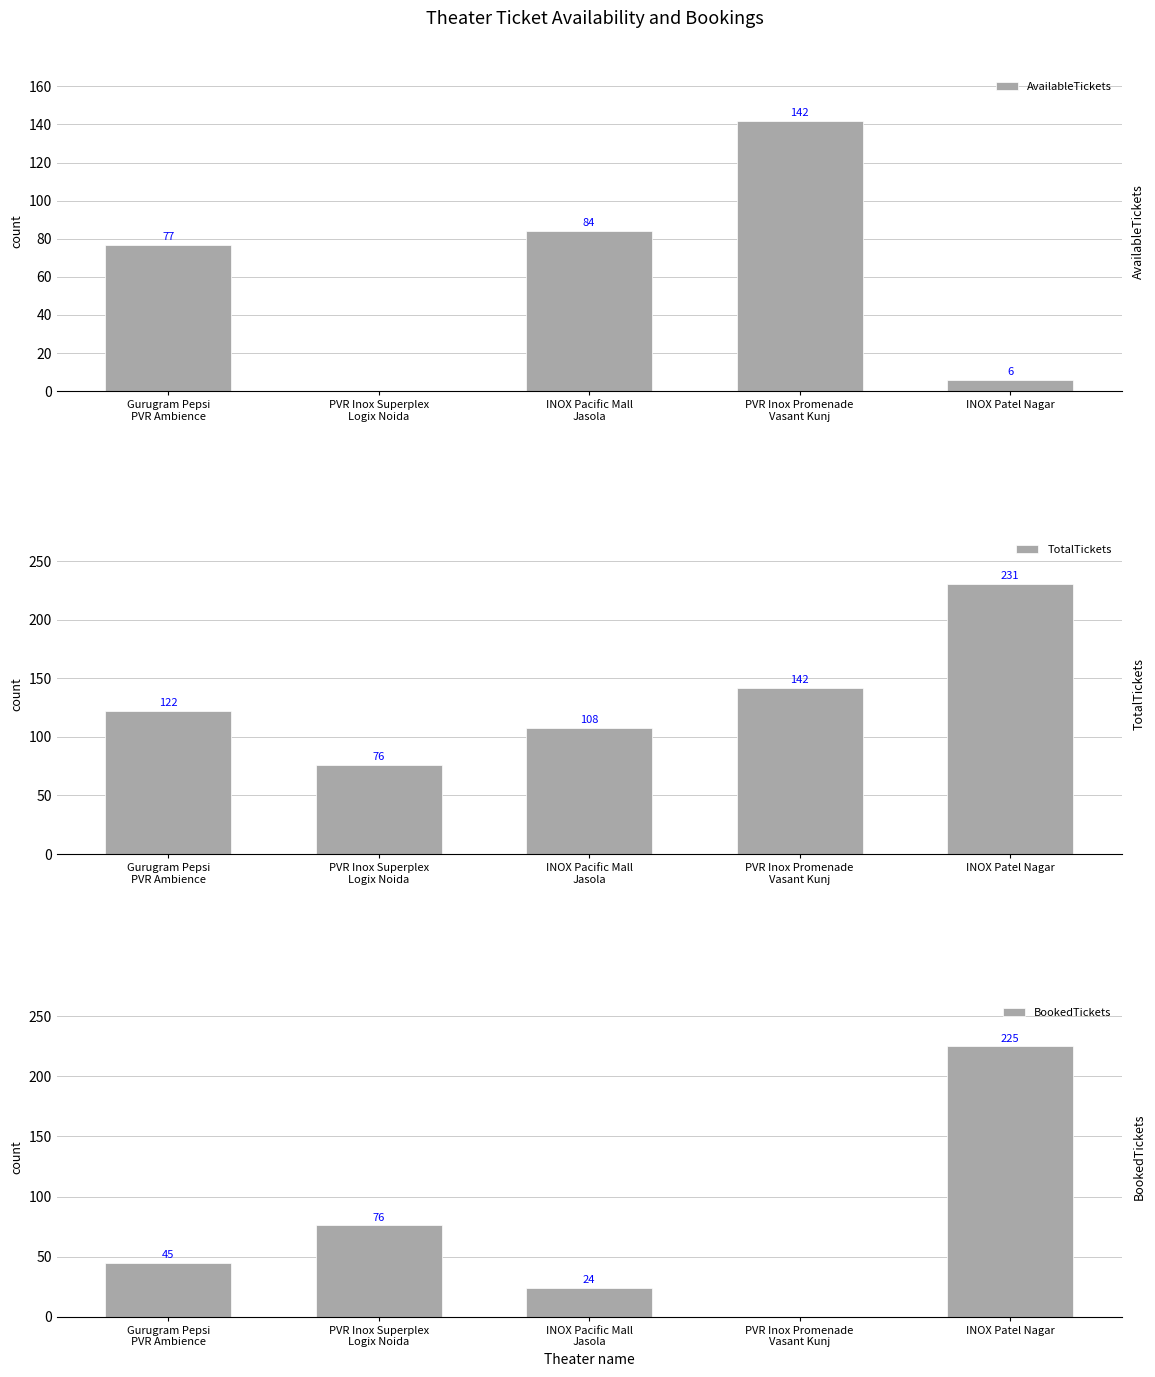

What is the sum of the AvailableTickets values at INOX Patel Nagar and Gurugram Pepsi
PVR Ambience?

83